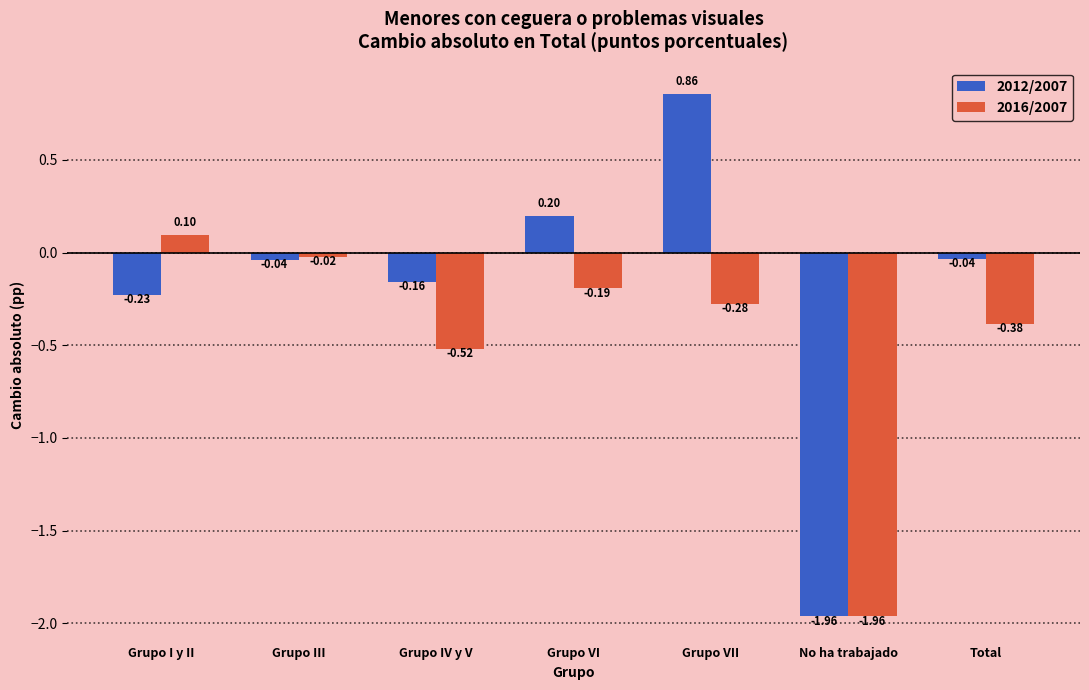

Where is 2016/2007 nearest to the value 0?

Grupo III